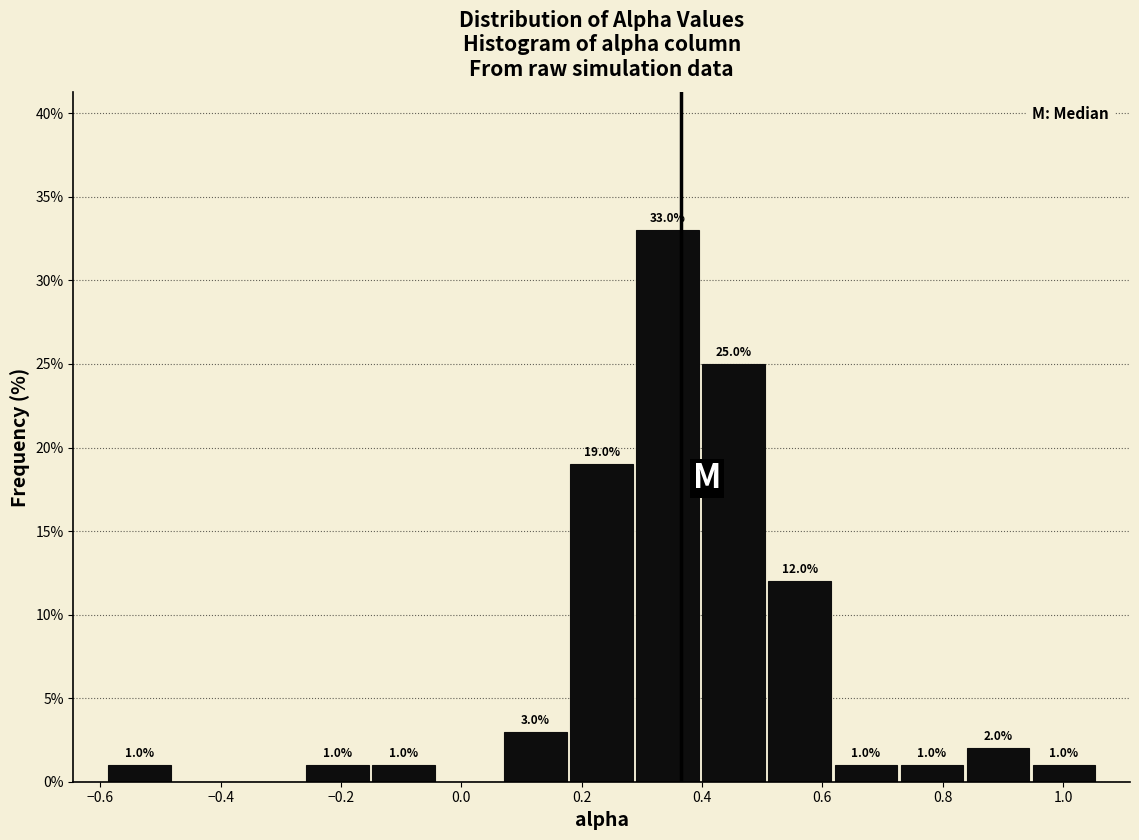

Which range on the x-axis has the tallest bar?

0.28 to 0.40